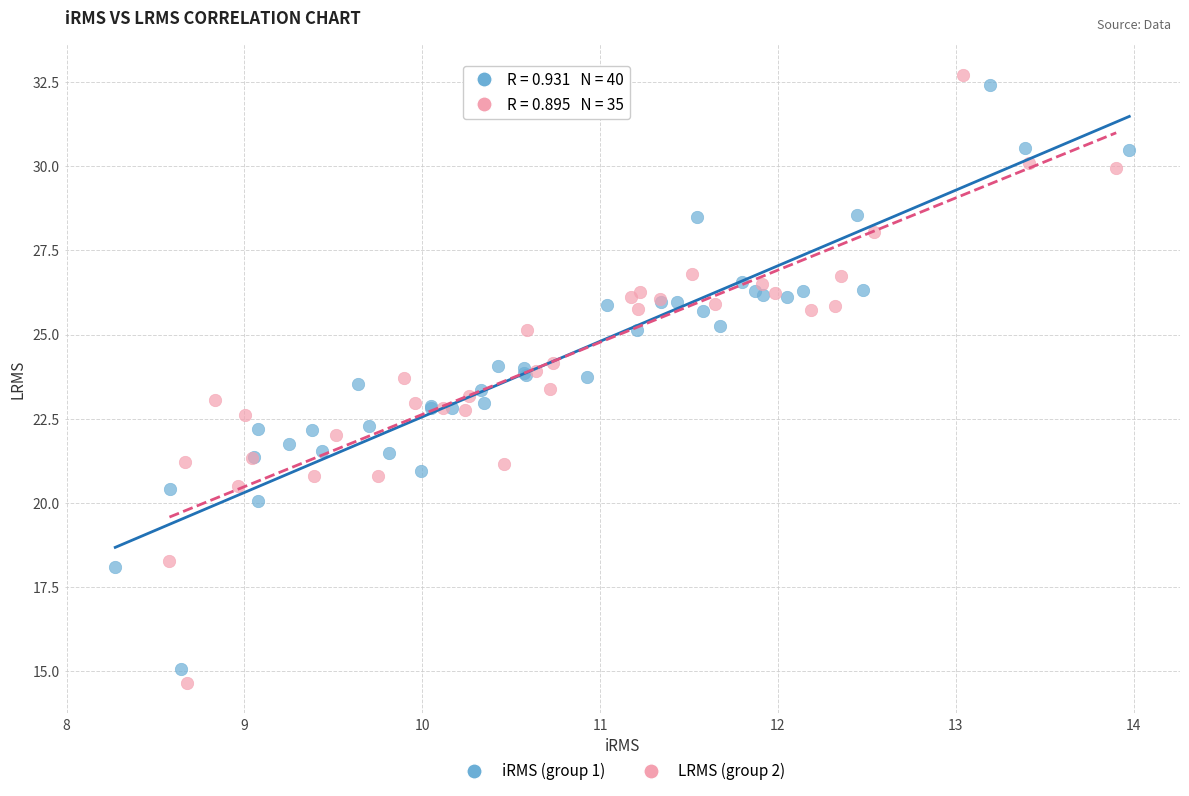

Which series contains the highest Y value?

LRMS (group 2)